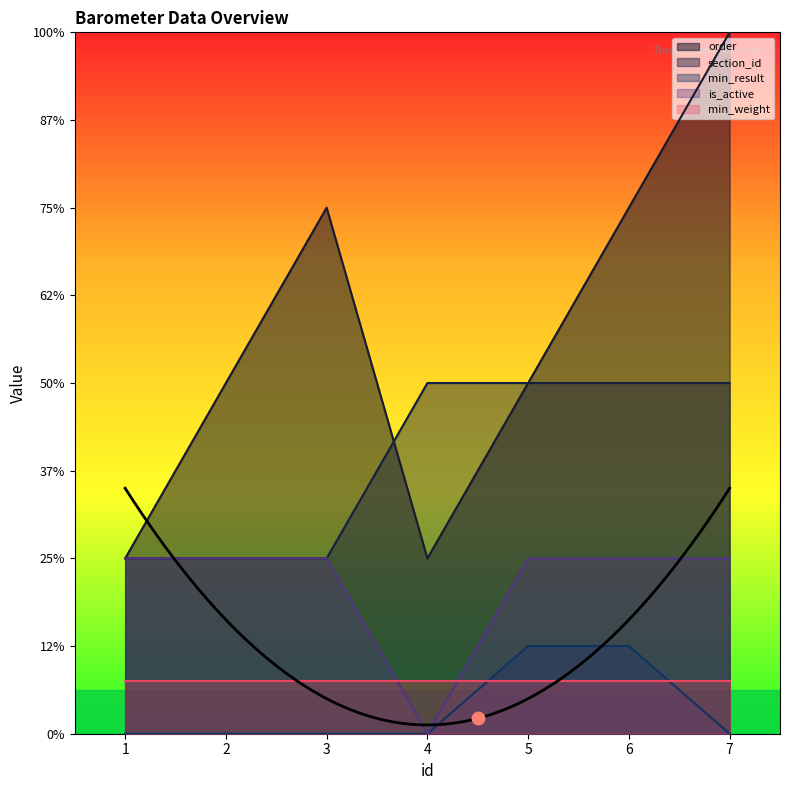

At how many categories does at least one series exceed 1?

6